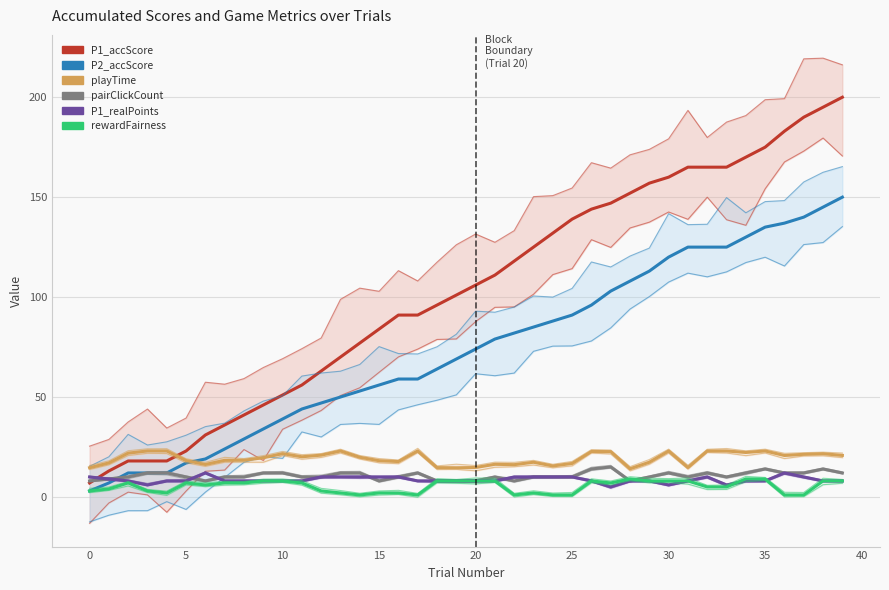

What is the label of the 29th point from the right?

11